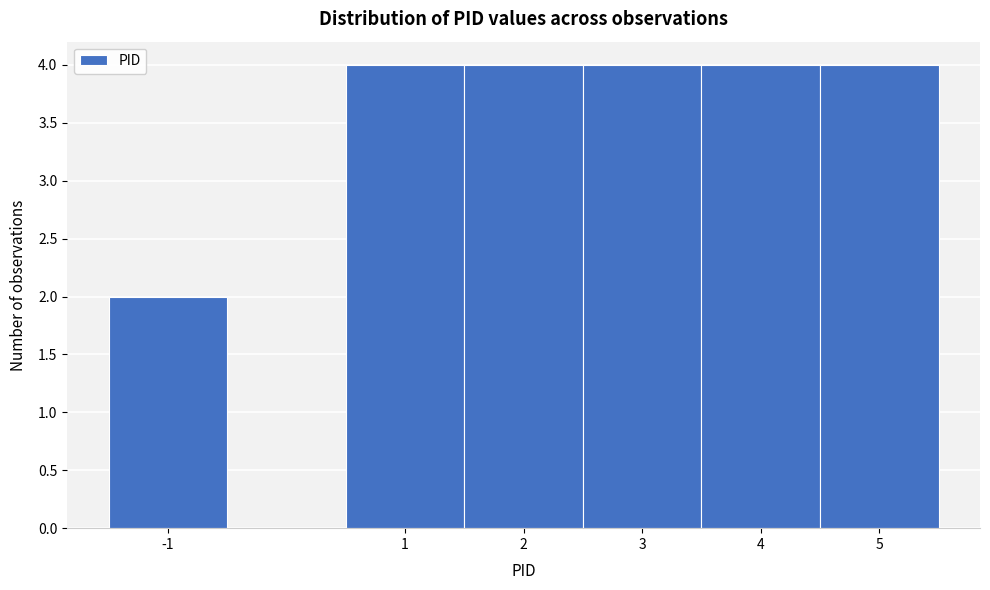

Reading left to right, transcribe this chart: for each bar, give the range it covers on the x-axis and its height. The values are not printed on the chart, so give them approximately, as read against the axis.

-1.5 to -0.5: 2
-0.5 to 0.5: 0
0.5 to 1.5: 4
1.5 to 2.5: 4
2.5 to 3.5: 4
3.5 to 4.5: 4
4.5 to 5.5: 4